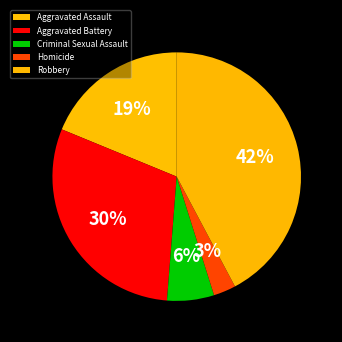

Is it true that Robbery is 42% of the pie?

True